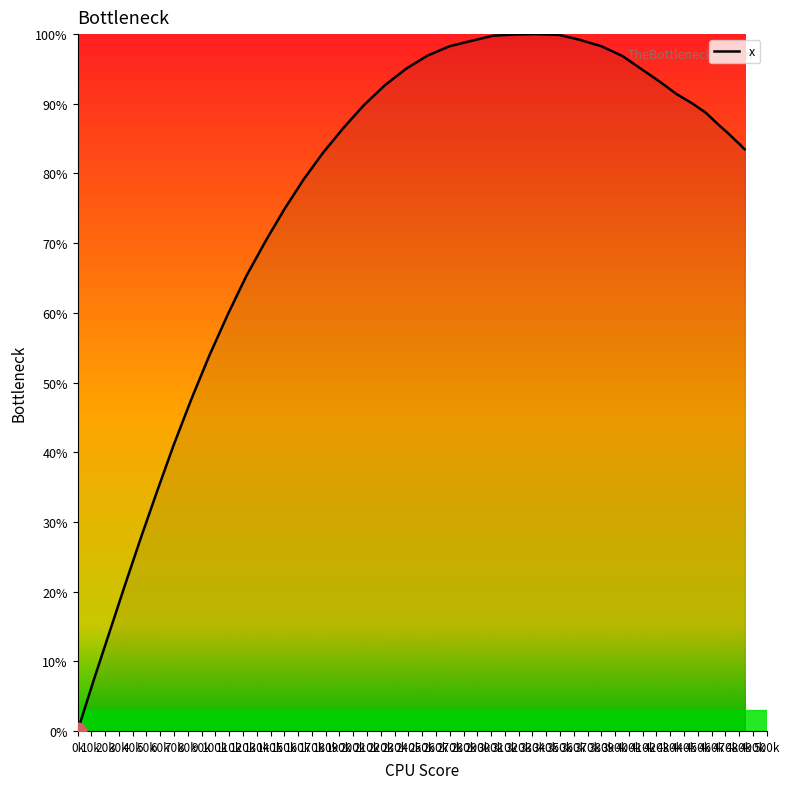

What is the difference between the maximum and minimum values?

100.0